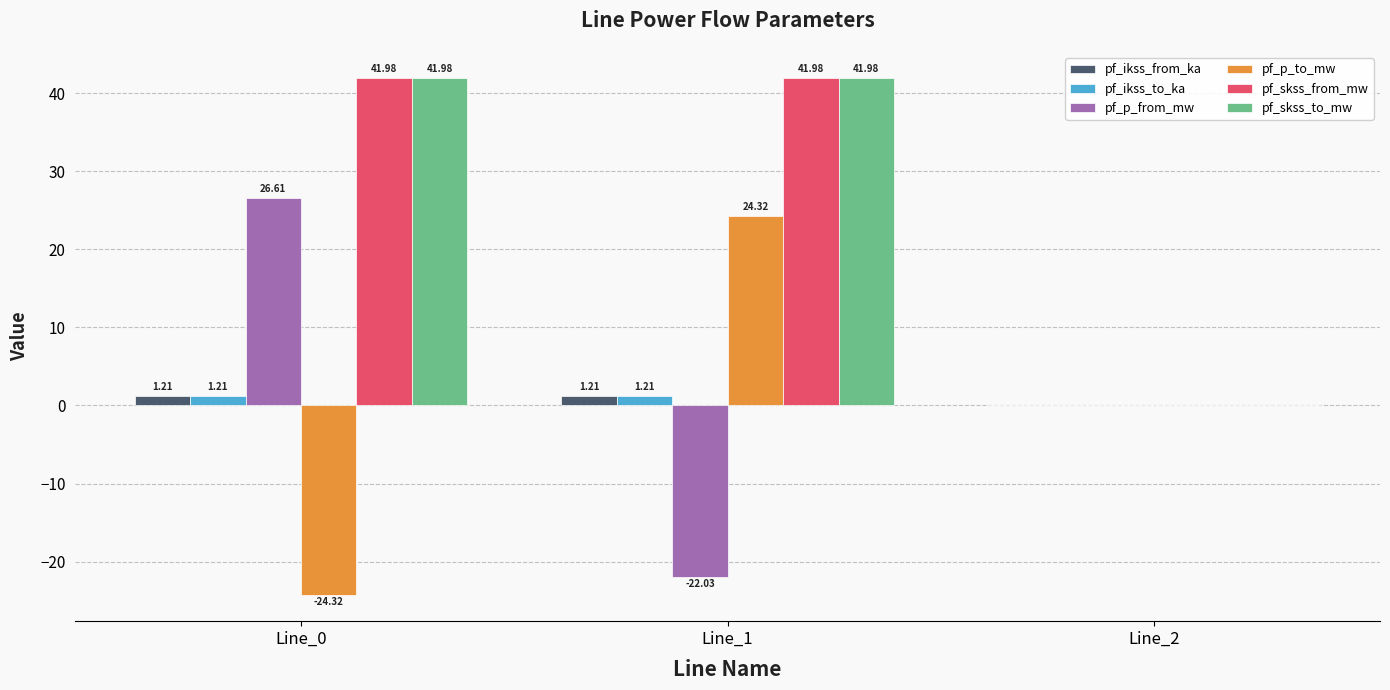

What is the sum of the pf_skss_from_mw values at Line_2 and Line_0?

42.0